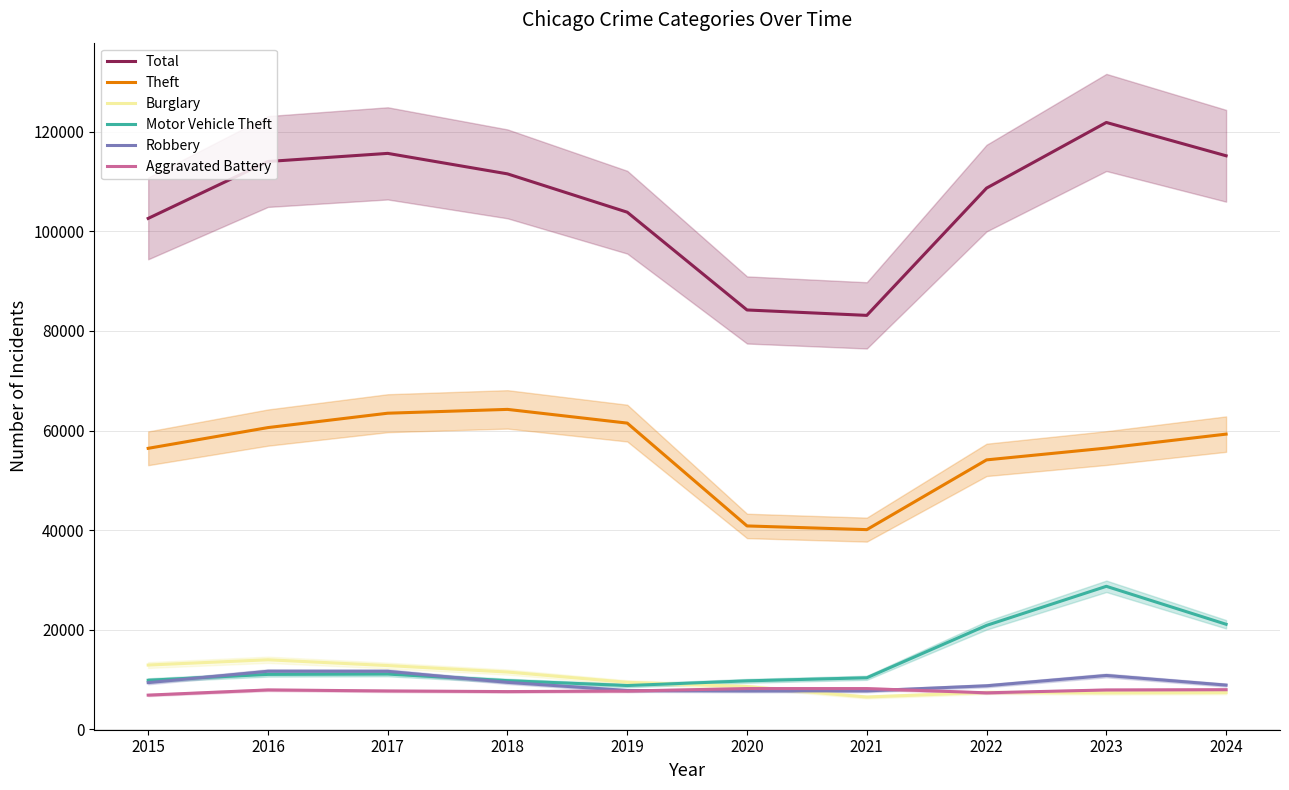

True or false: Robbery has more than 1 interior local peaks.

True